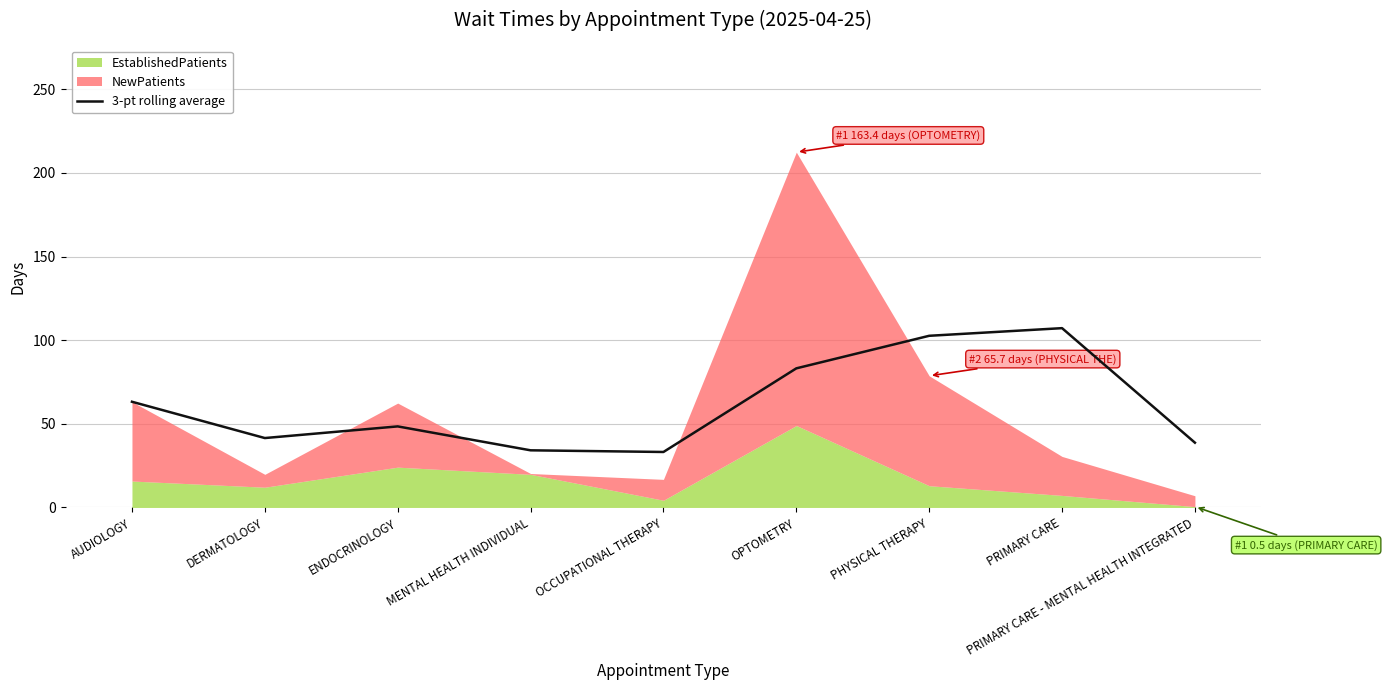

True or false: the data shows 73.4 at ENDOCRINOLOGY.

False